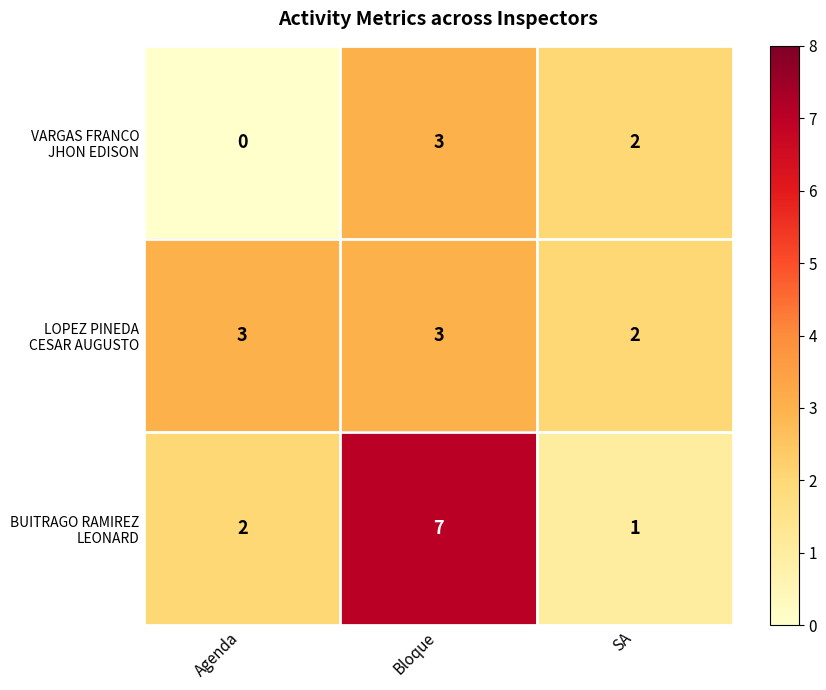

What is the maximum value shown in the chart?

7